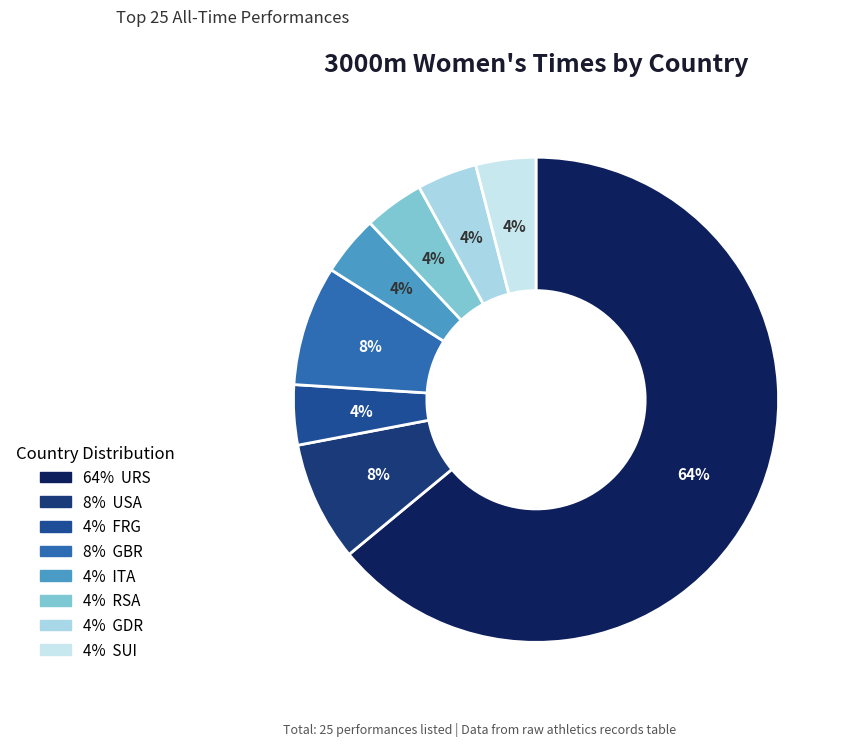

Count the number of slices in the pie.

8